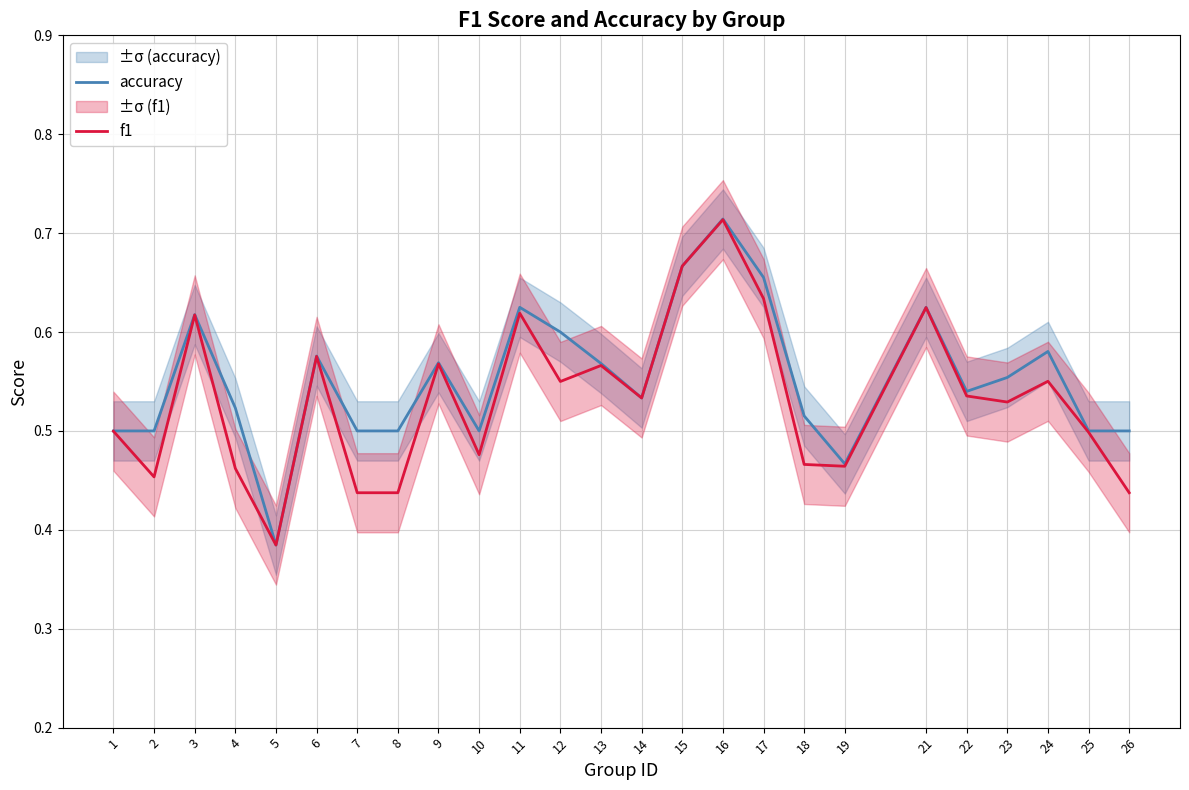

What is the sum of all f1 values?

13.3